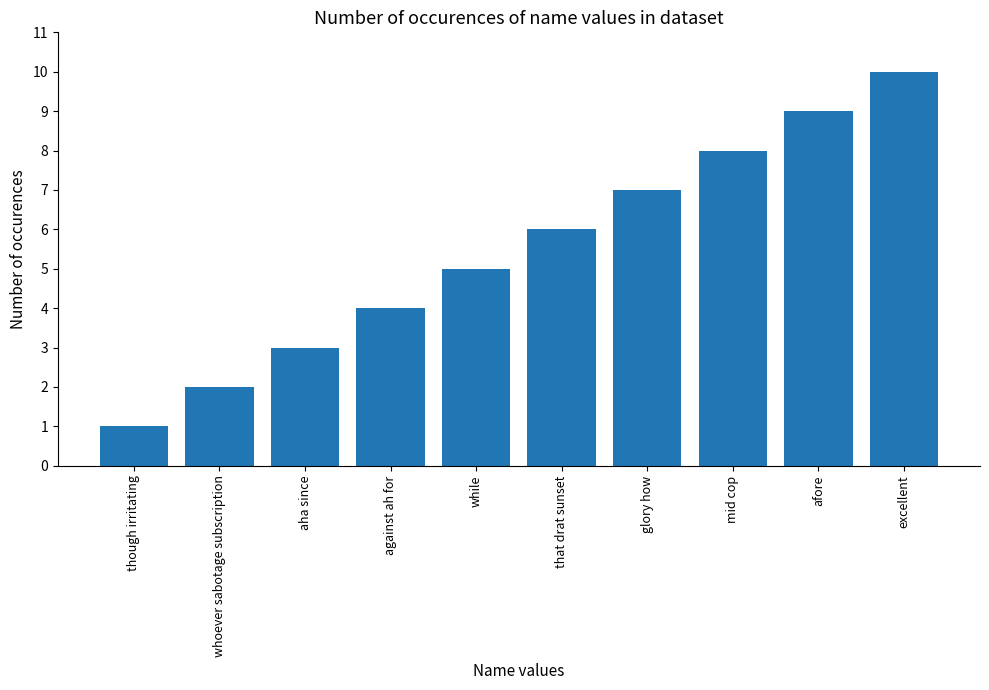

What is the sum of the values at mid cop and glory how?

15